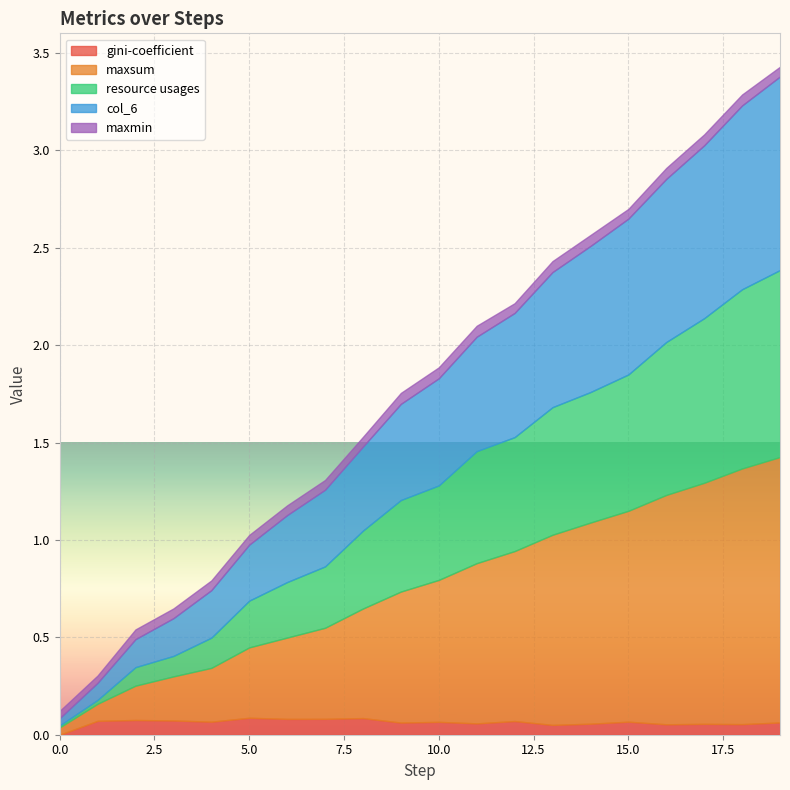

True or false: col_6 and gini-coefficient intersect in this chart.

False